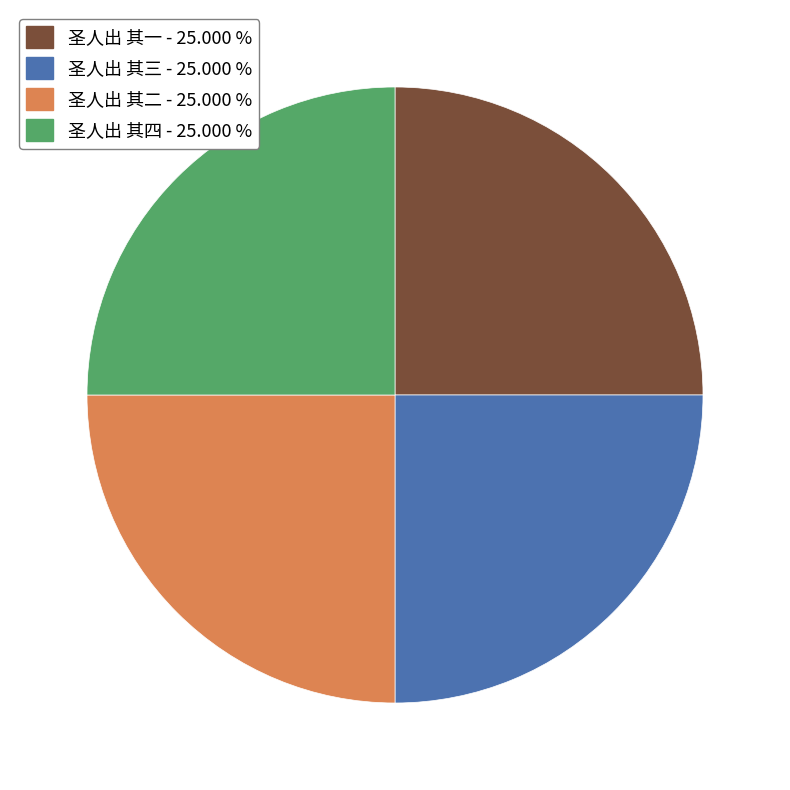

Does any single category account for the majority?

No